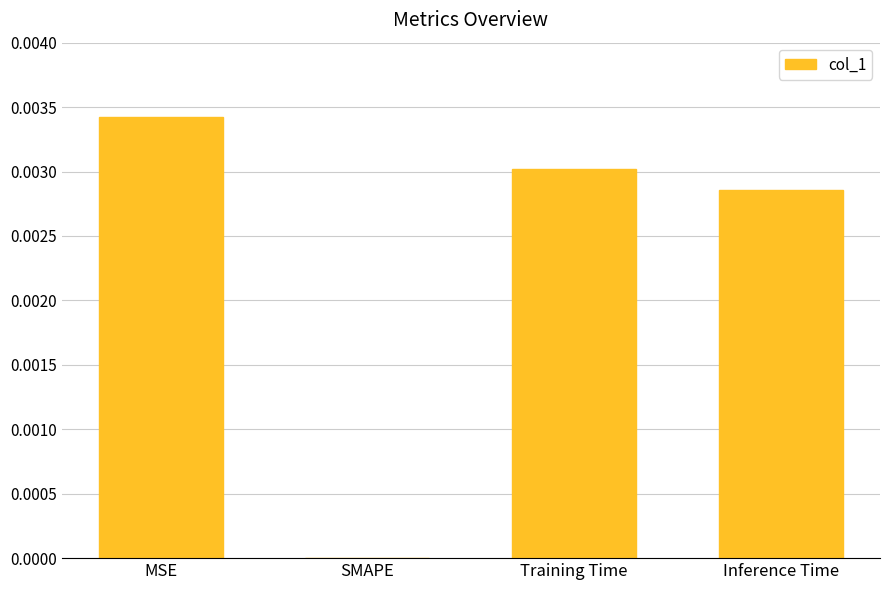

The value at Training Time is 0.0. True or false?

True